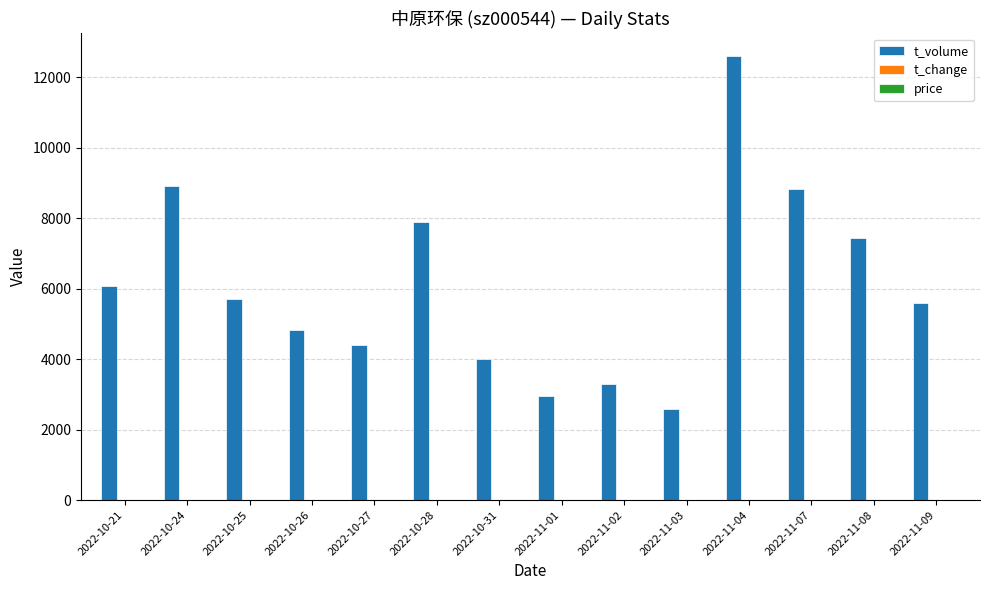

At which category does the chart reach its peak across all series?

2022-11-04